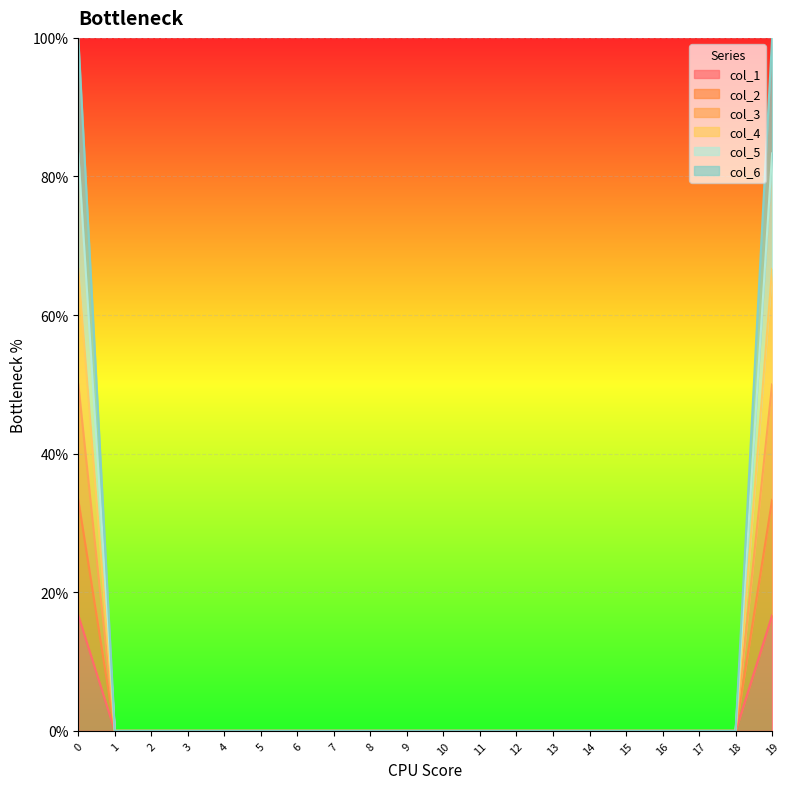

What is the average value of the col_5 series?

0.1